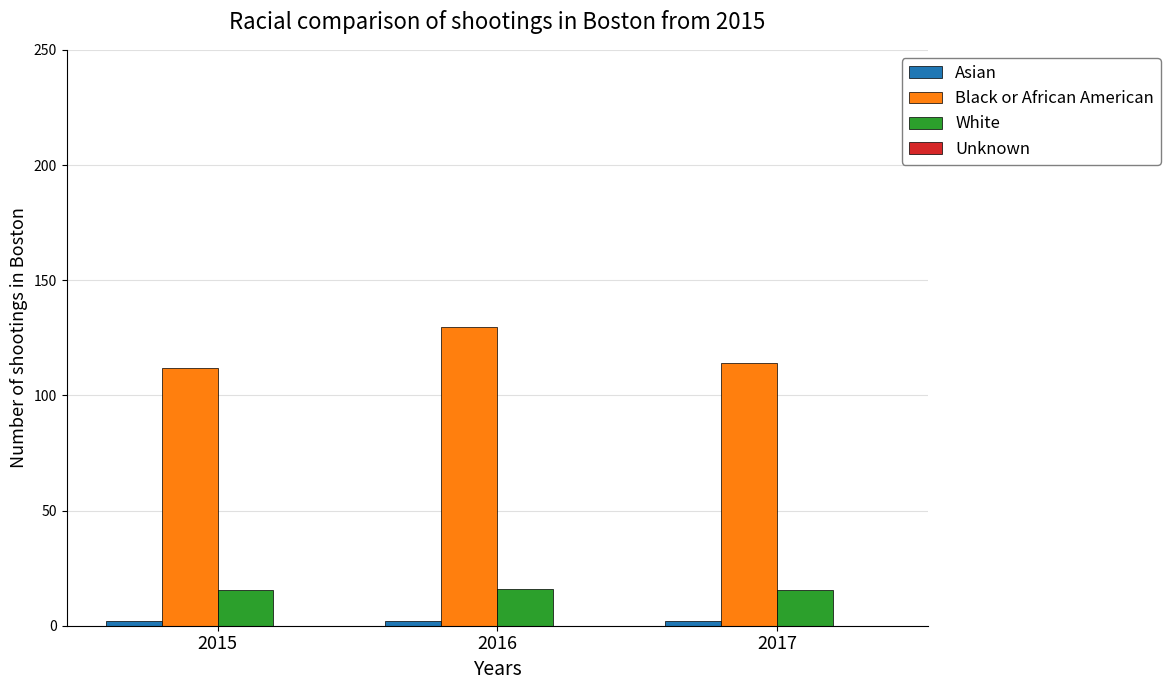

The White series shows 15.6 at 2017. True or false?

True